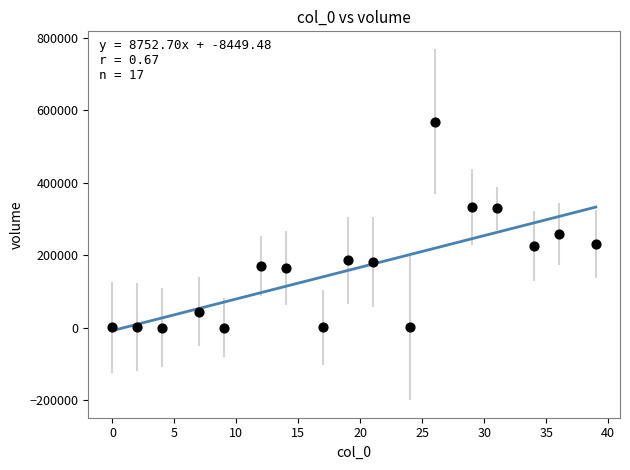

What Y value in the scatter plot is closest to 284439?

258564.7